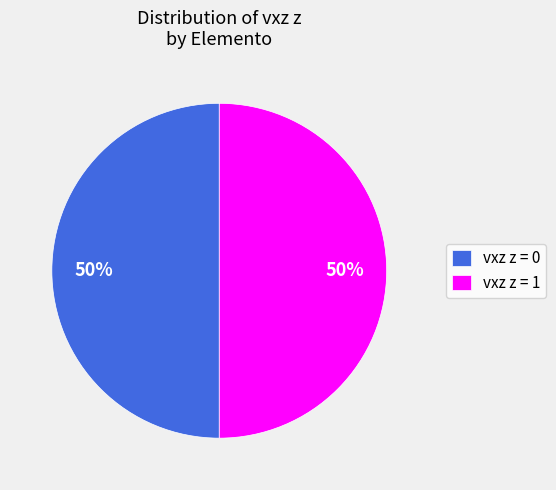

Count the number of slices in the pie.

2